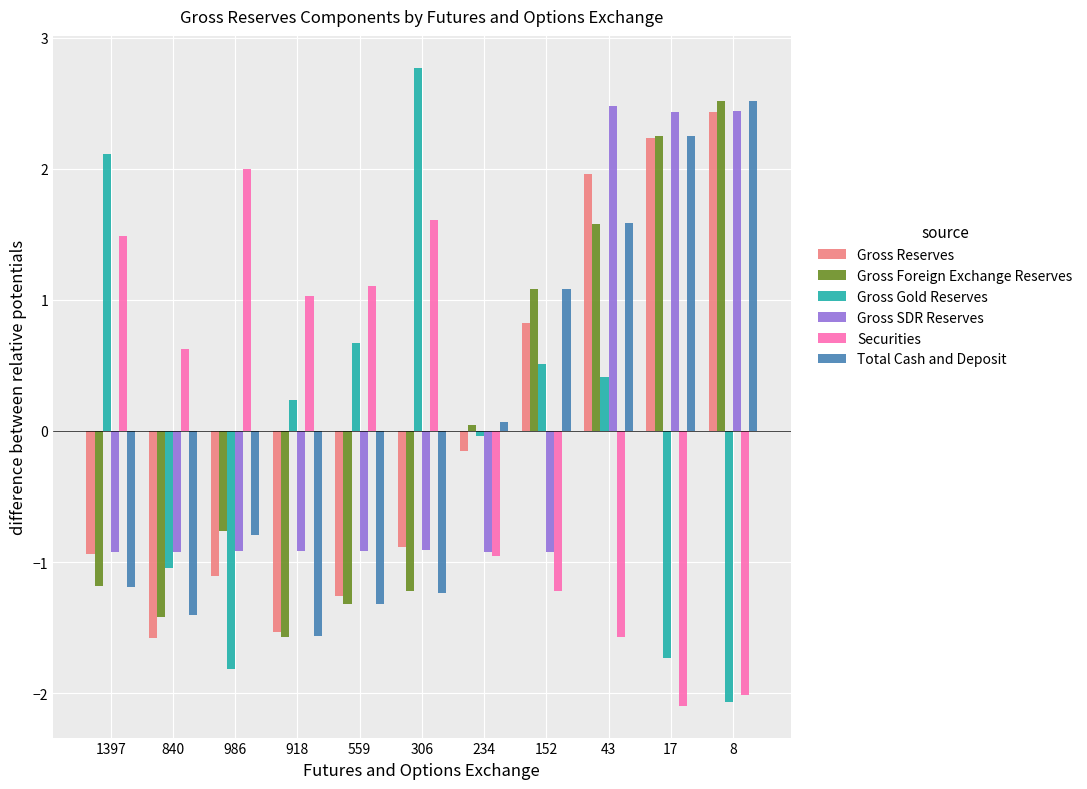

Is it true that Gross Foreign Exchange Reserves equals 1.6 at 43?

True